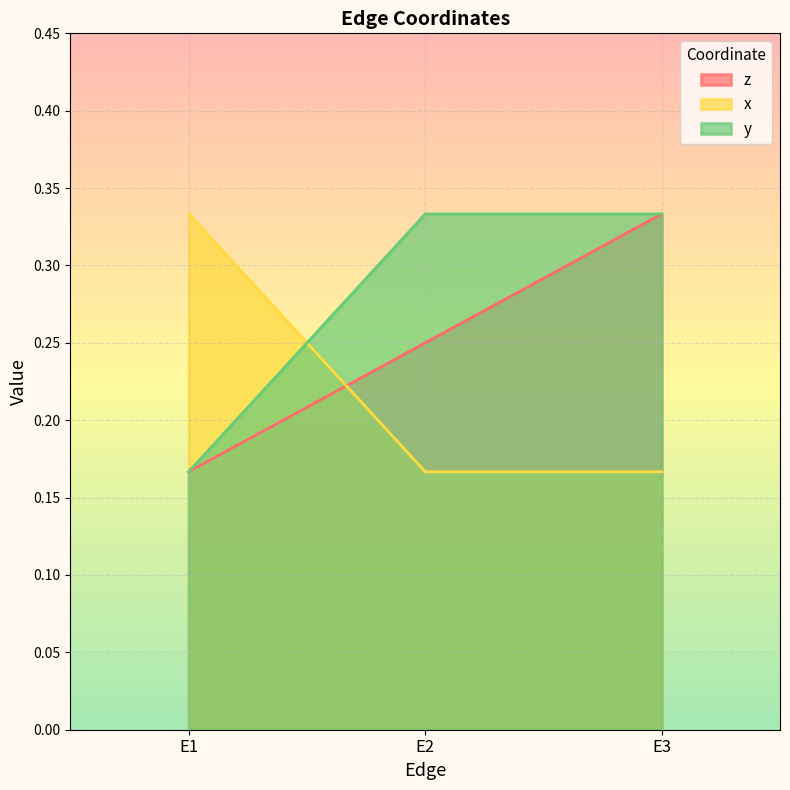

Which label corresponds to the smallest value in the chart?

E1